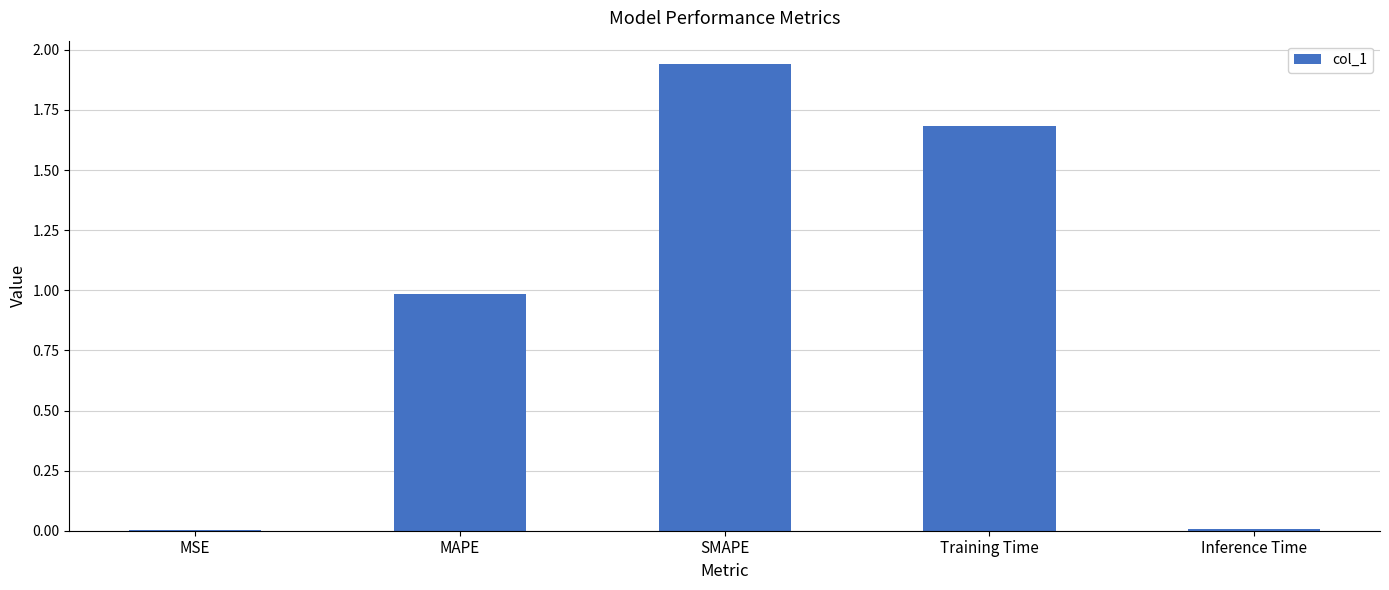

Are the bars horizontal?

No